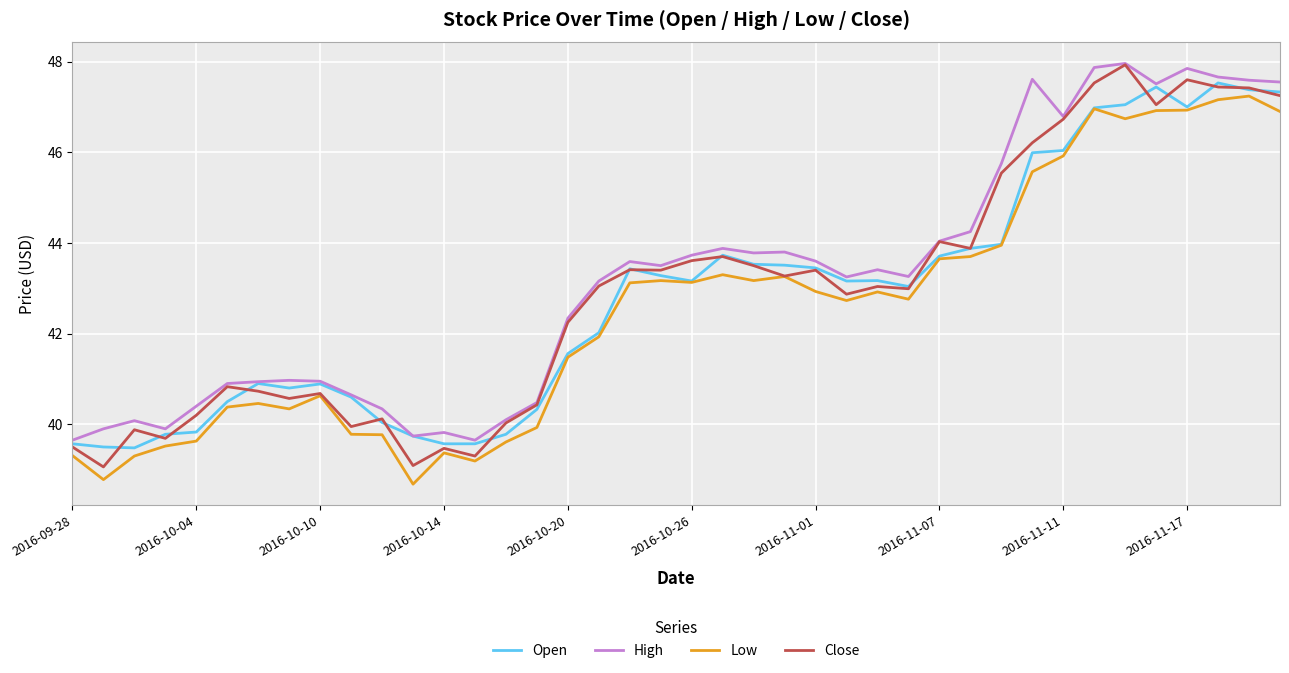

True or false: Low and High cross at least once.

False